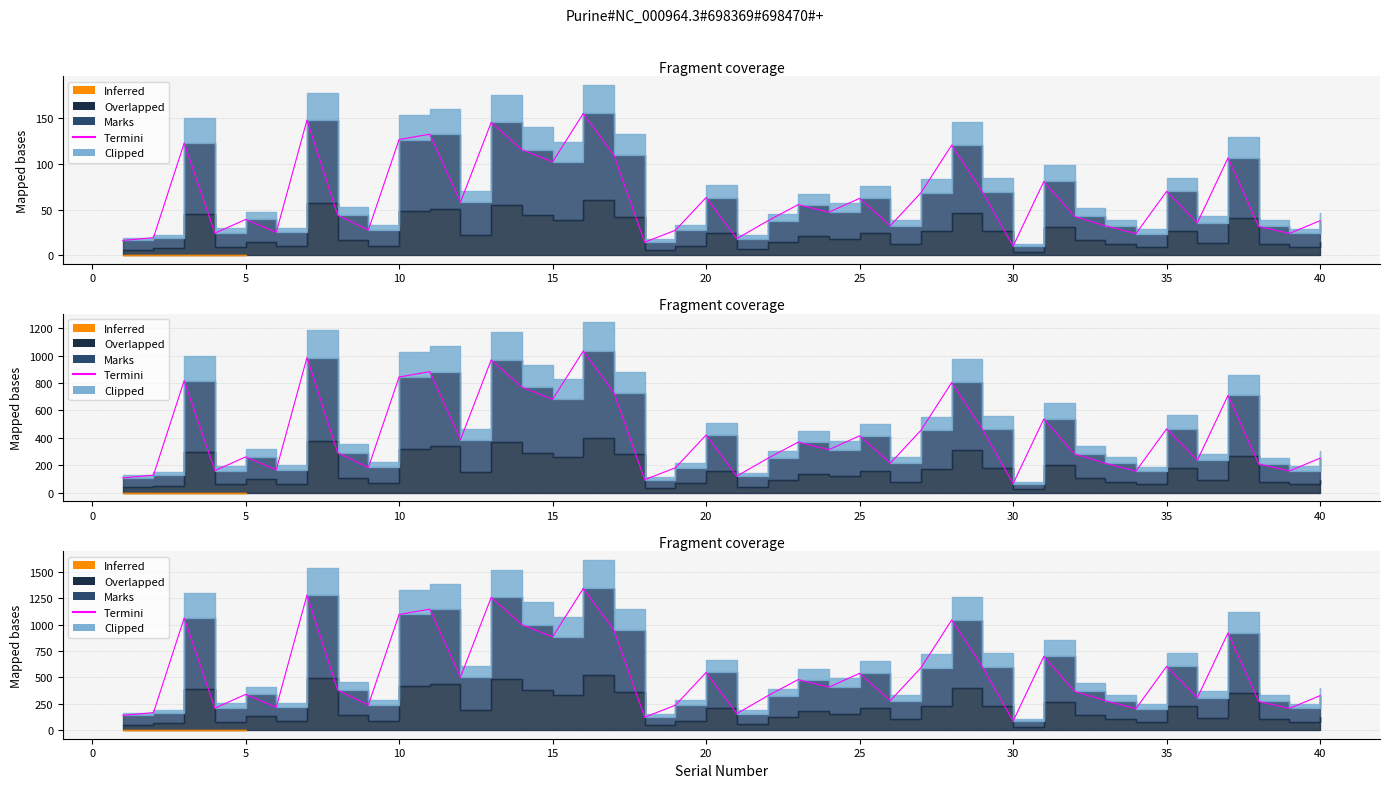

What is the difference between the maximum and second lowest values?

1220.7